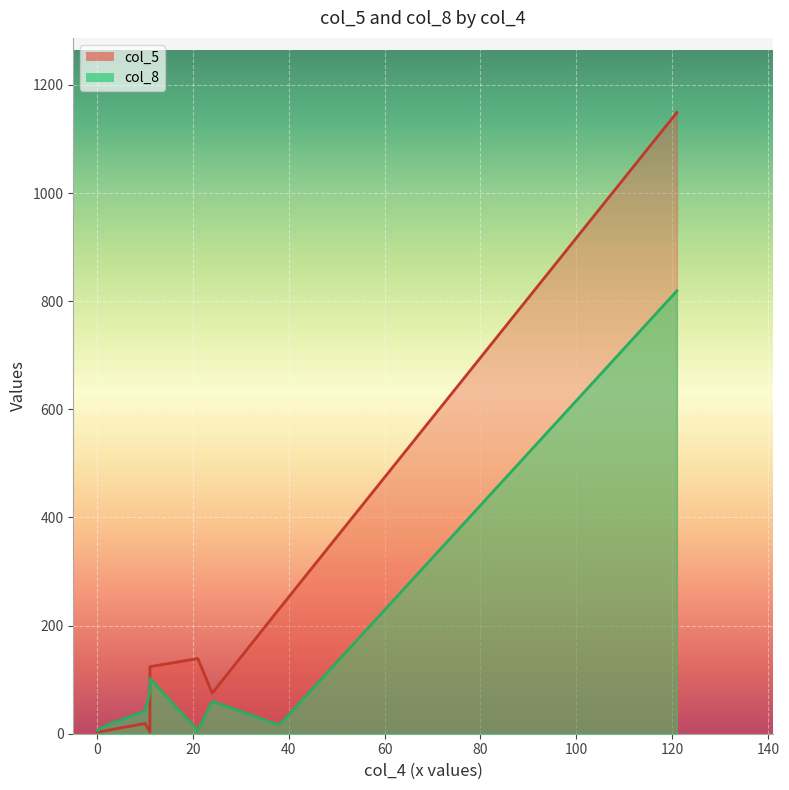

At 24, list the series in order from largest to smallest.

col_5, col_8